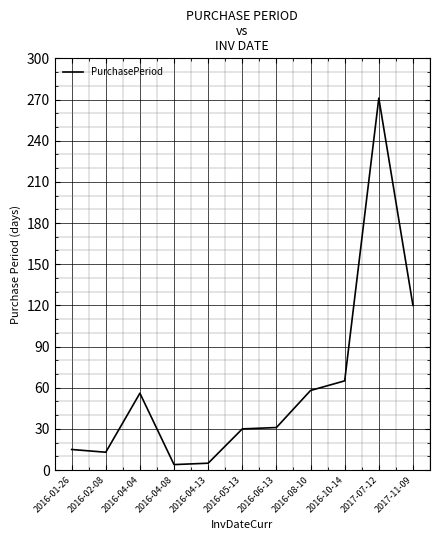

Read the value at 2016-10-14.

65